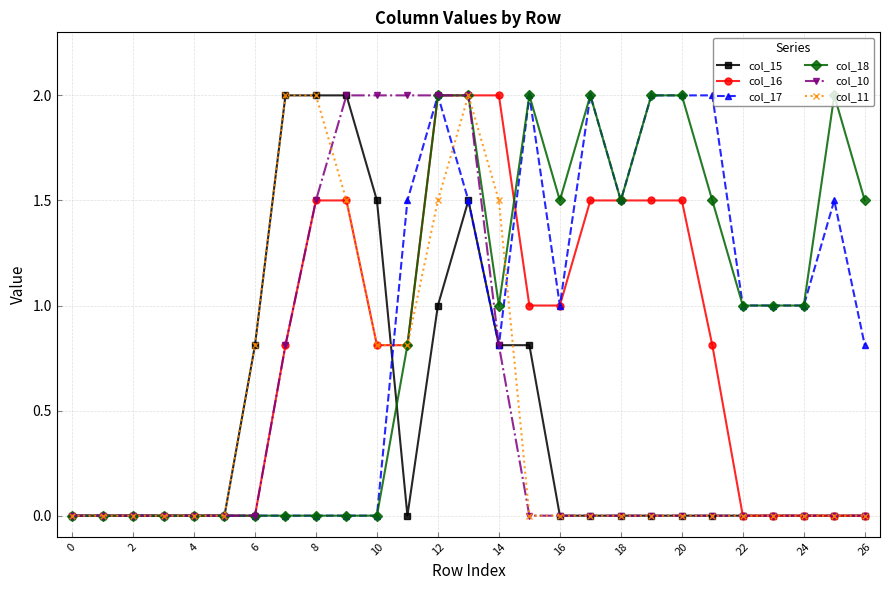

True or false: col_18 has more than 1 points higher than both neighbors.

True